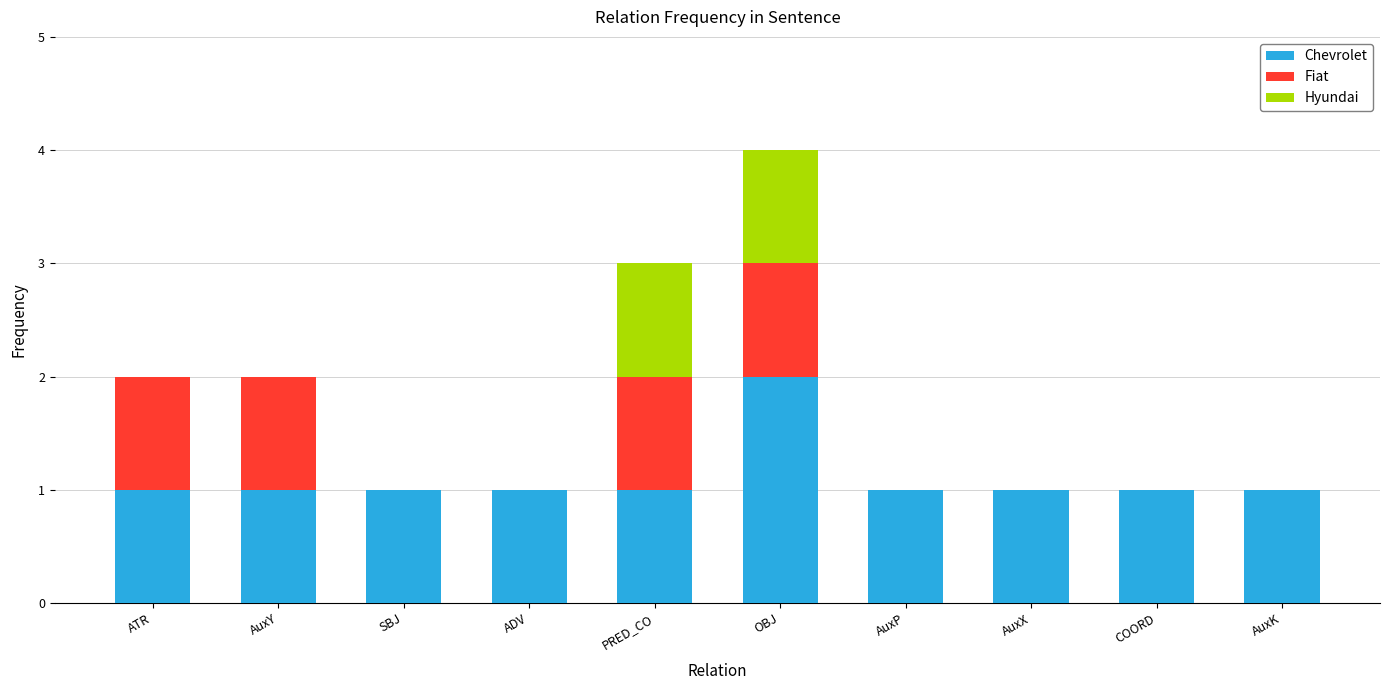

Is it true that Chevrolet equals 2 at SBJ?

False